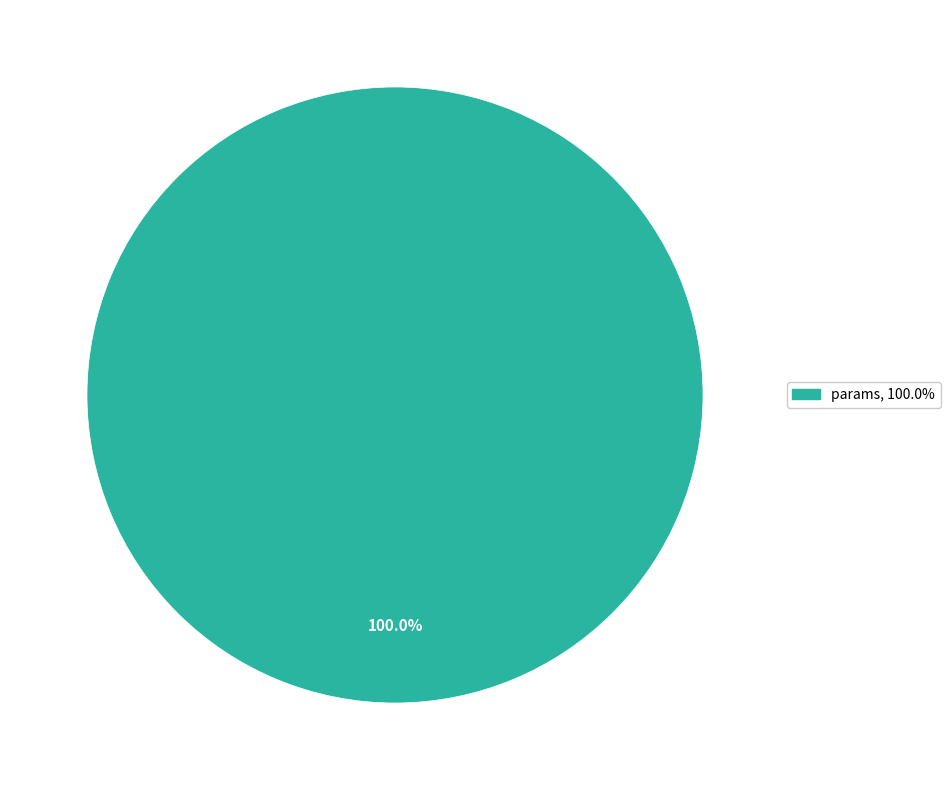

Is there any slice that represents more than half of the pie?

Yes